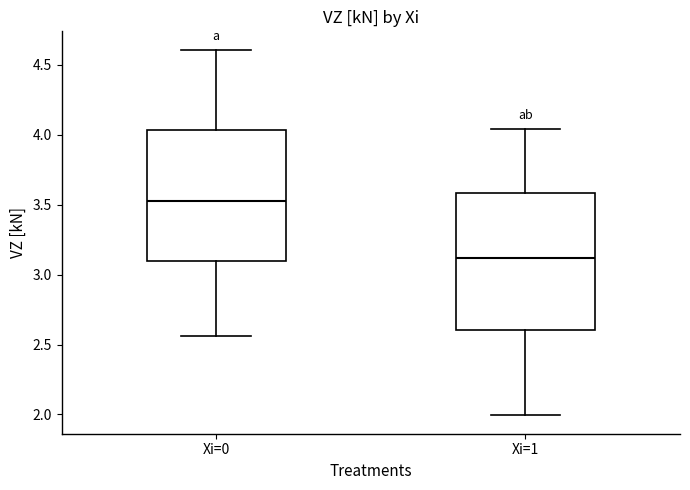

Which box's median line is the highest?

Xi=0